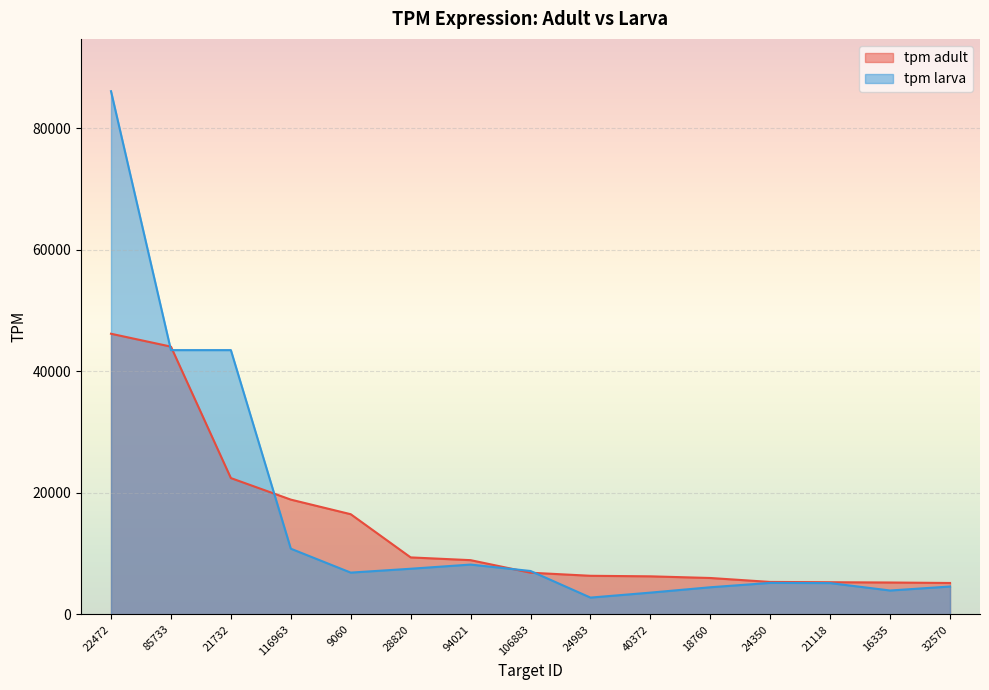

What is the sum of the tpm larva values at 32570 and 94021?

12789.7